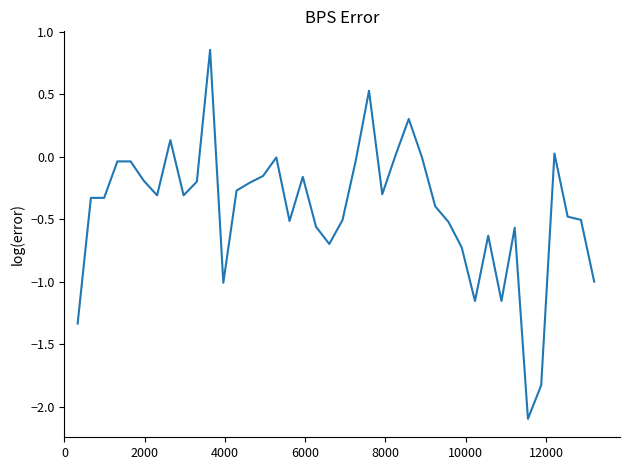

What is the minimum value shown in the chart?

-2.1